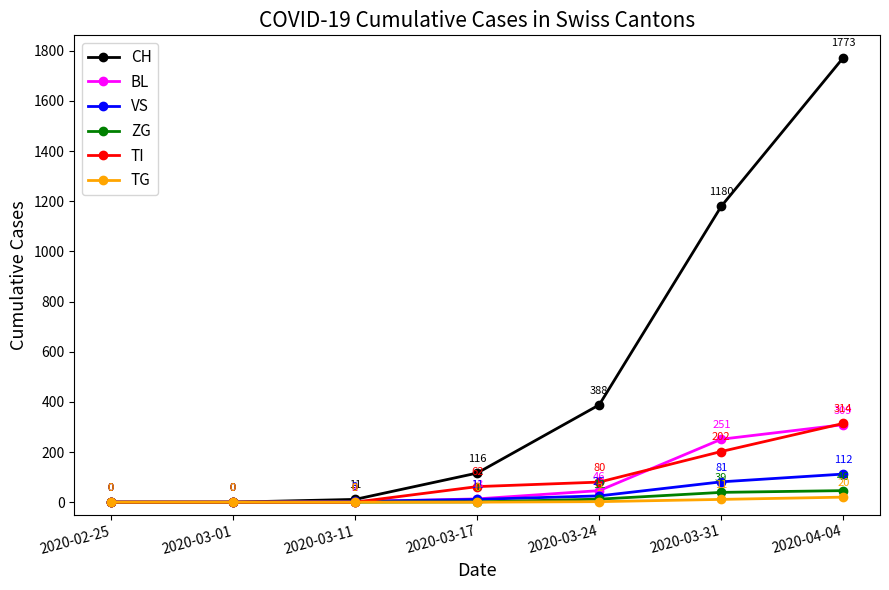

What is the greatest value displayed?

1773